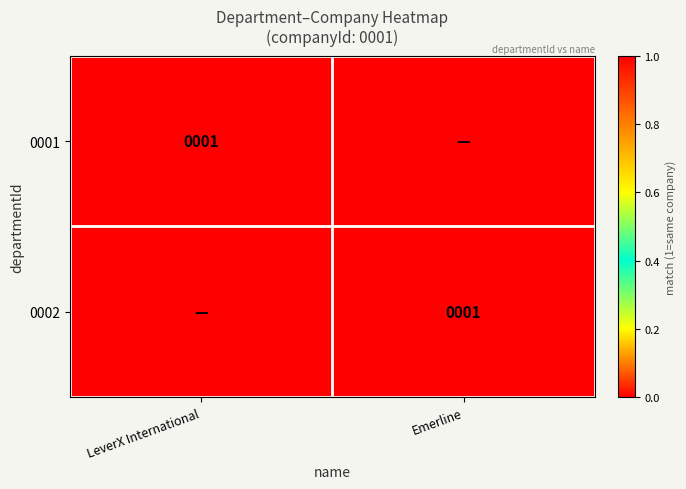

What is the maximum value shown in the chart?

1